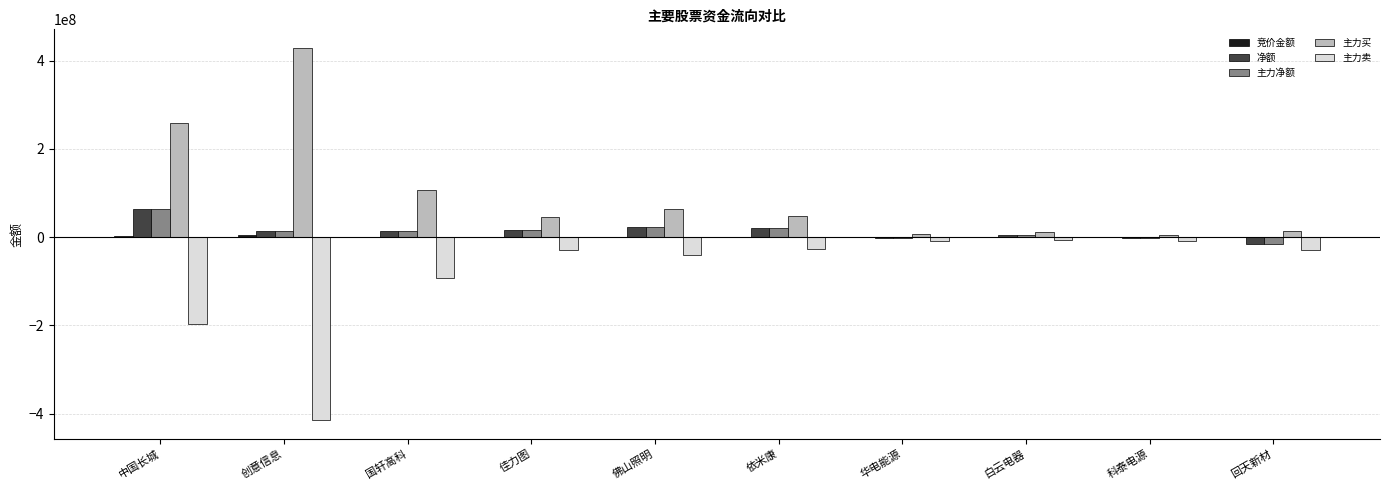

What is the sum of all 主力净额 values?

140060192